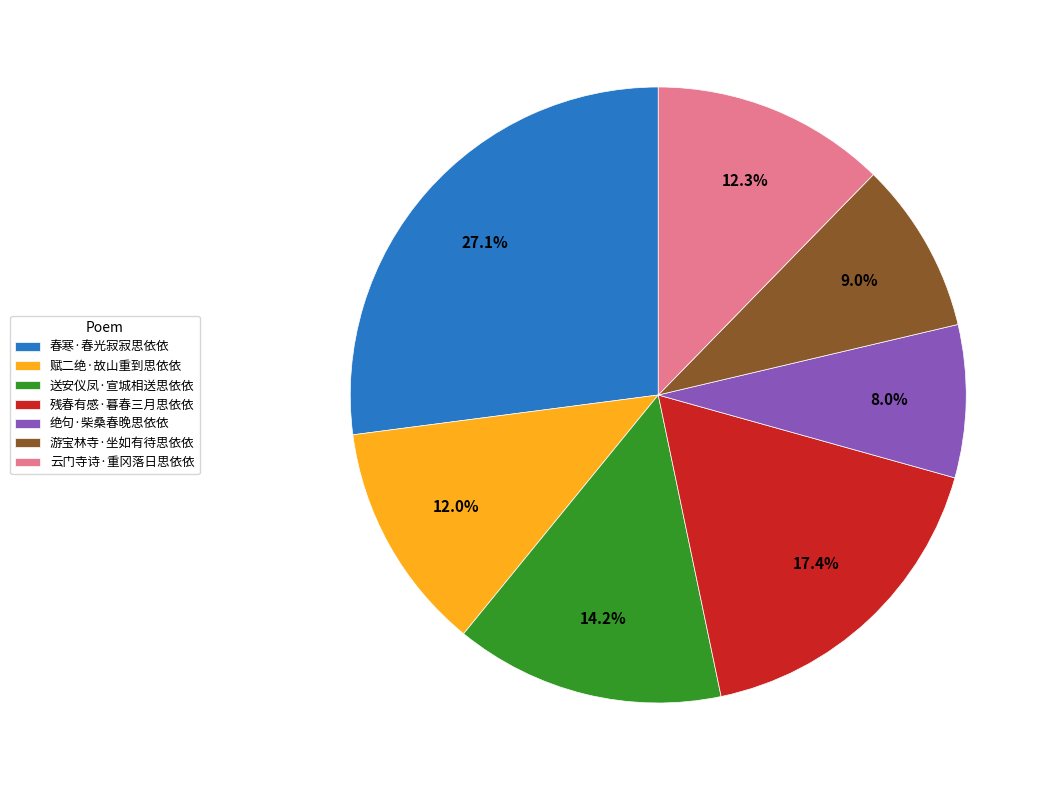

Is the sum of 绝句·柴桑春晚思依依 and 赋二绝·故山重到思依依 greater than half?

No